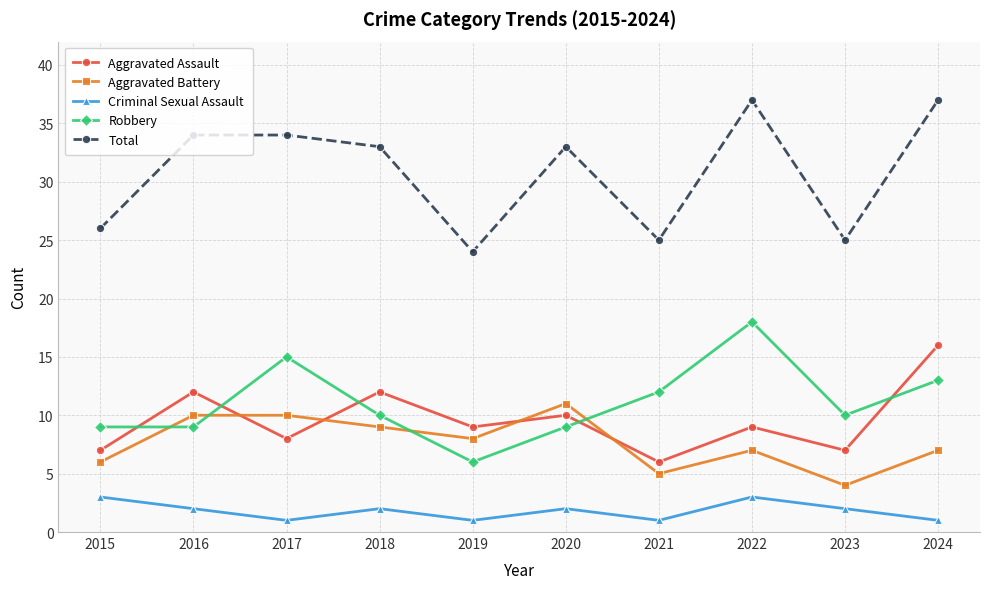

Reading left to right, extract all data points from this chart.

Aggravated Assault: 7	12	8	12	9	10	6	9	7	16
Aggravated Battery: 6	10	10	9	8	11	5	7	4	7
Criminal Sexual Assault: 3	2	1	2	1	2	1	3	2	1
Robbery: 9	9	15	10	6	9	12	18	10	13
Total: 26	34	34	33	24	33	25	37	25	37